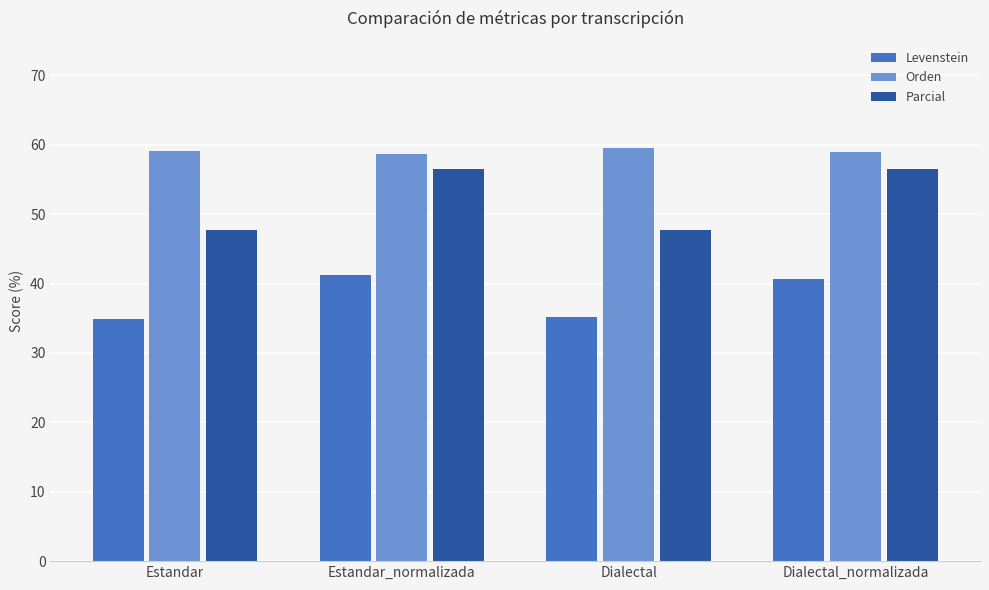

Which series has the largest total across all categories?

Orden